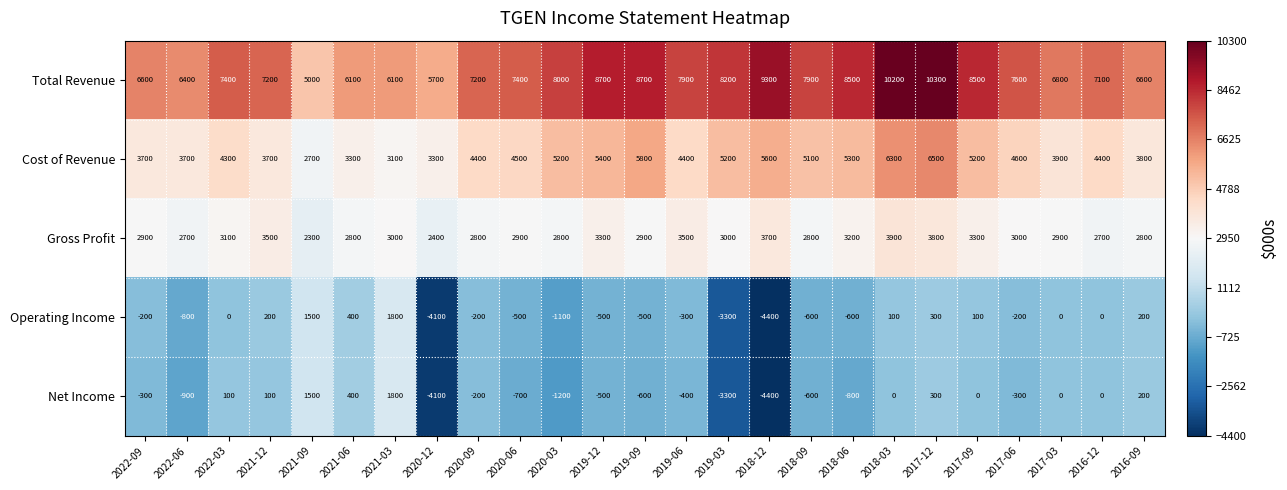

At how many categories does at least one series exceed 5051?

24